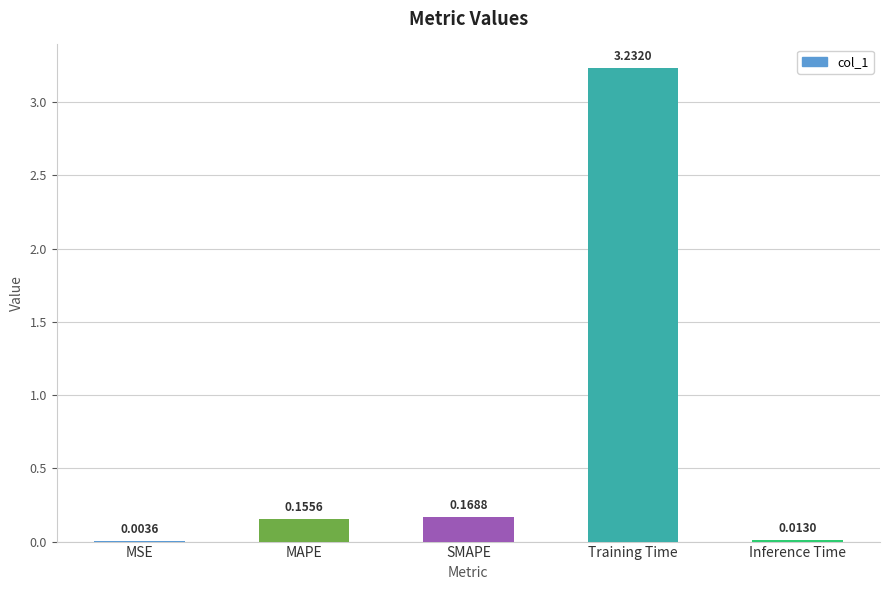

Where is the data nearest to the value 1?

SMAPE